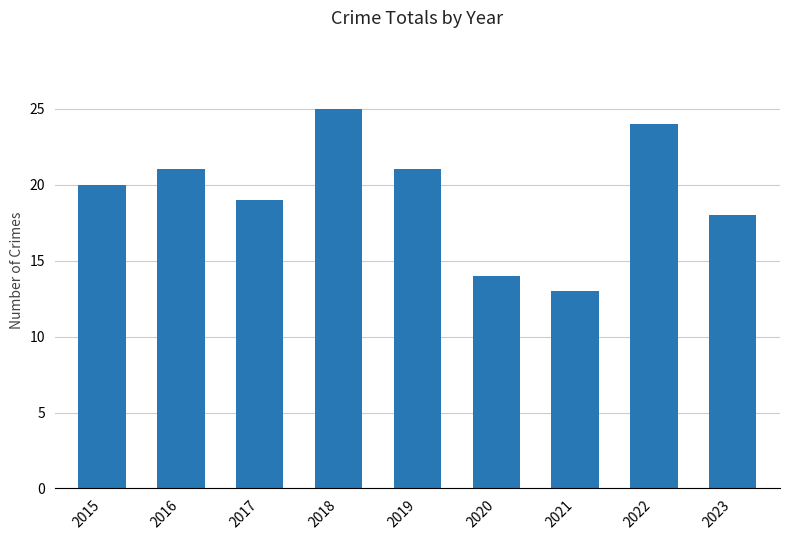

How many categories are shown in the chart?

9